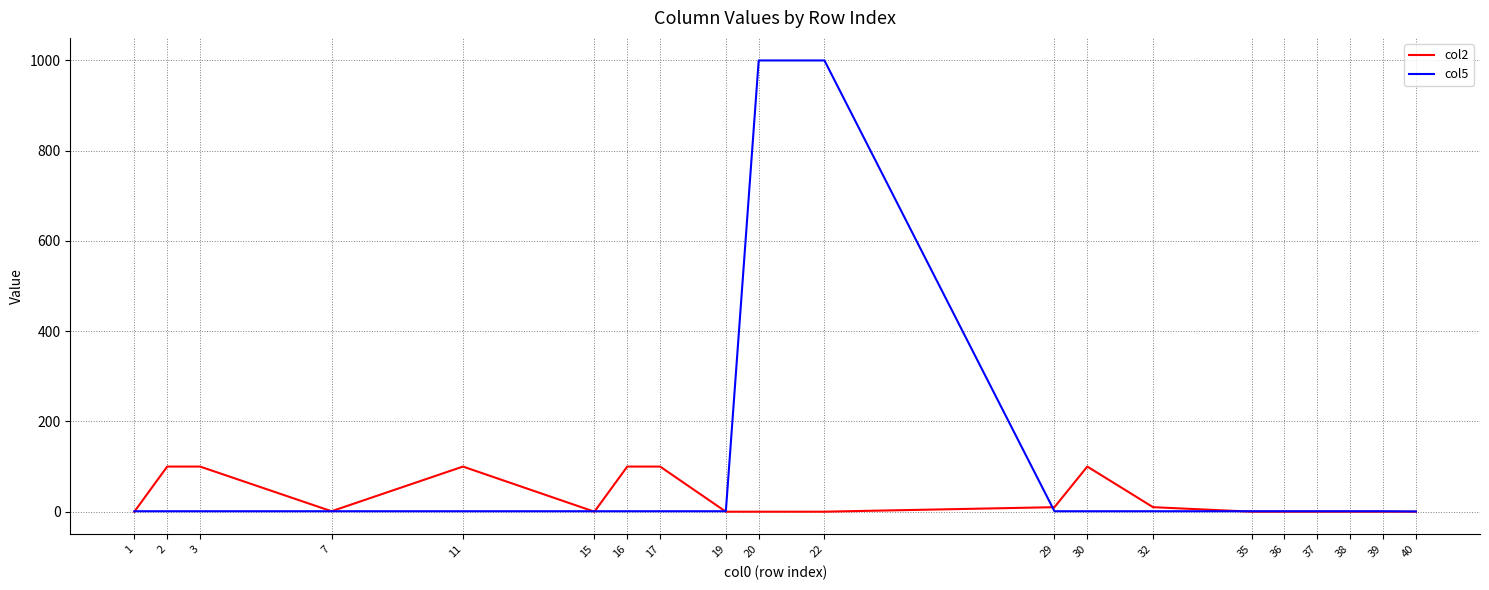

Is the value of col5 at 20 greater than the value of col2 at 17?

Yes